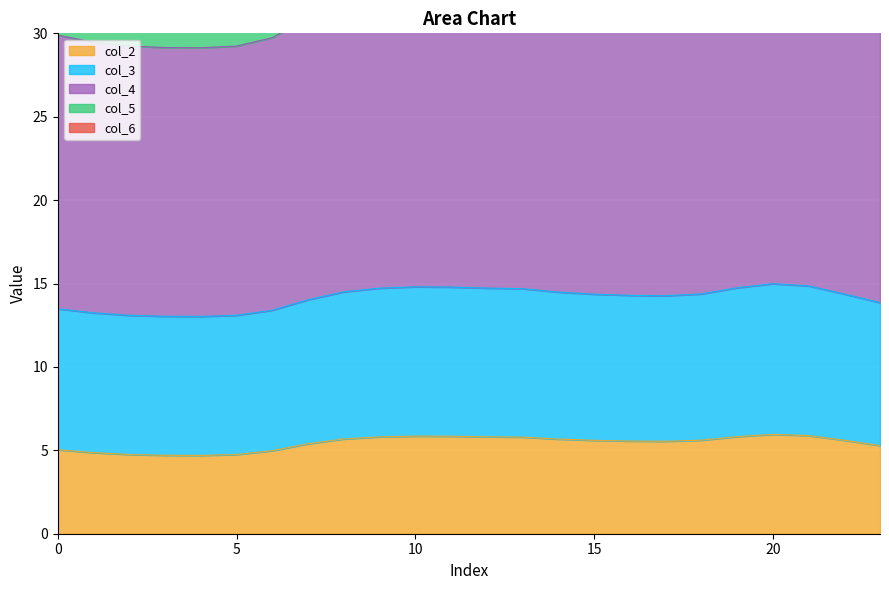

What is the sum of the col_4 values at 17 and 4?

117.1